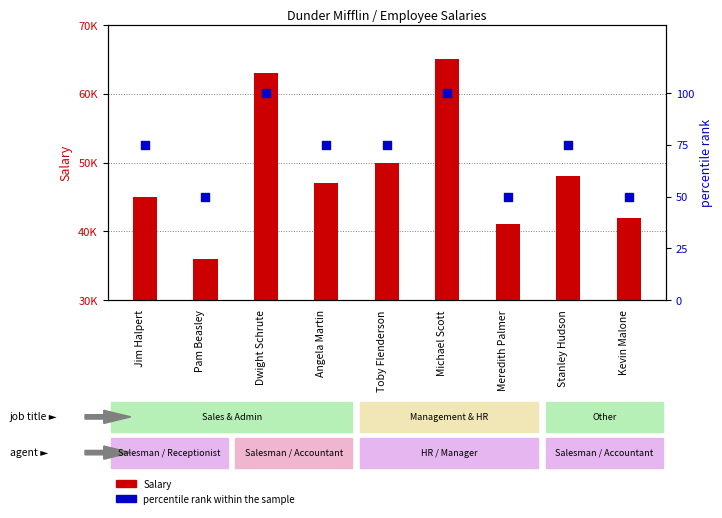

Which series reaches the minimum Y coordinate?

percentile rank within the sample